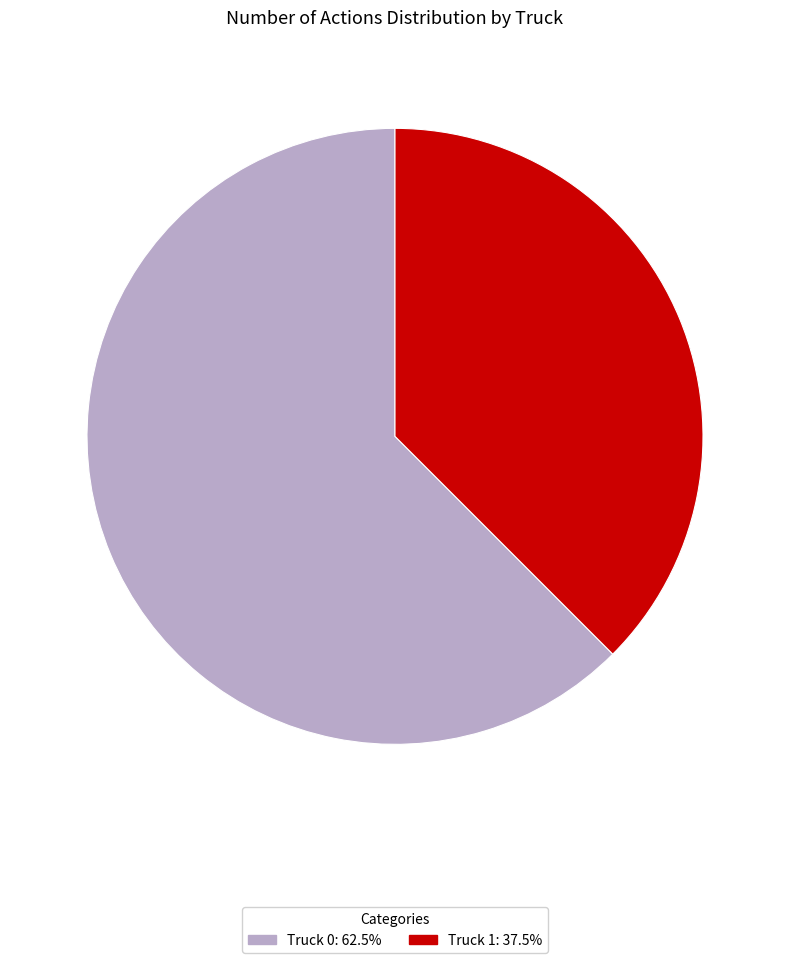

Does any single category account for the majority?

Yes